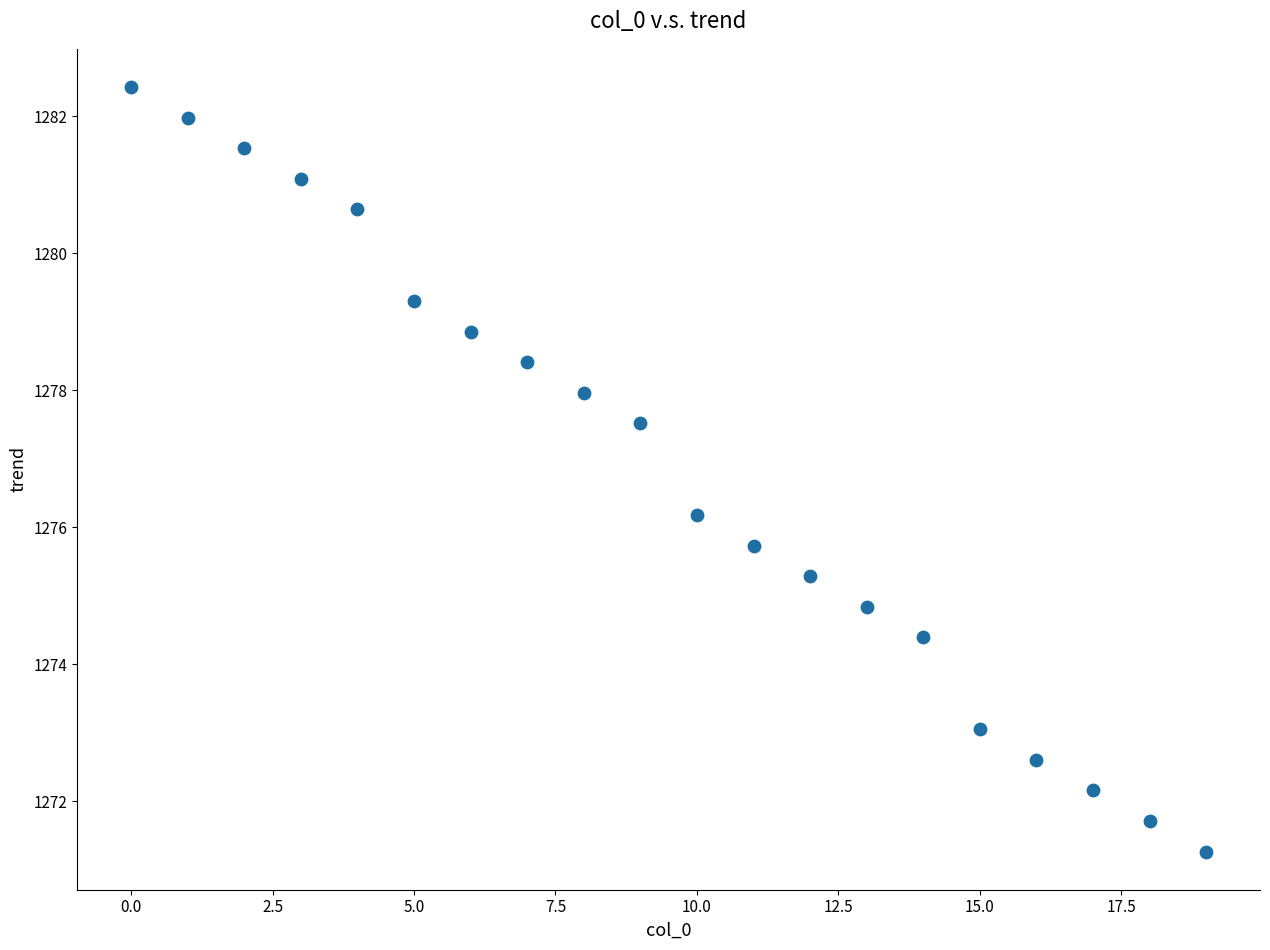

What is the range of Y values (max minus min)?

11.2